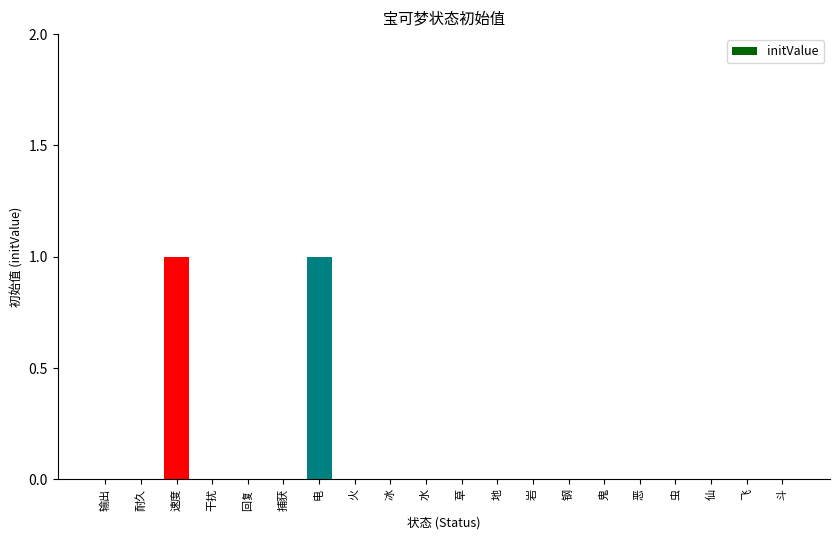

Between 鬼 and 电, which is larger?

电